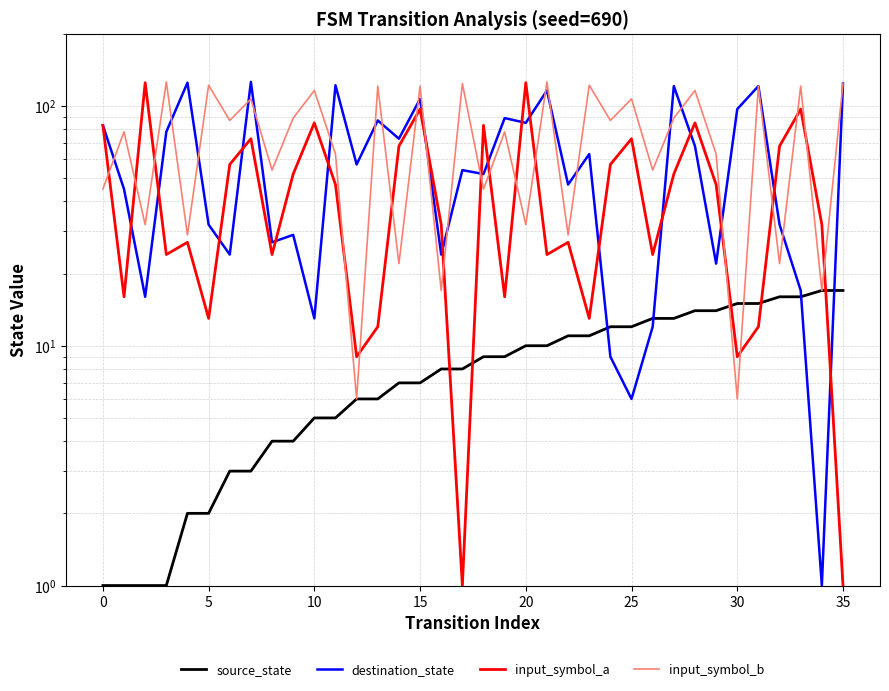

What is the approximate value of source_state at 24?

12